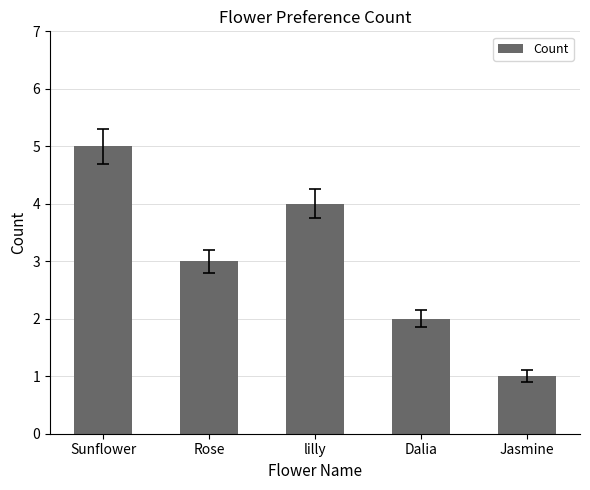

Does the chart contain stacked bars?

No